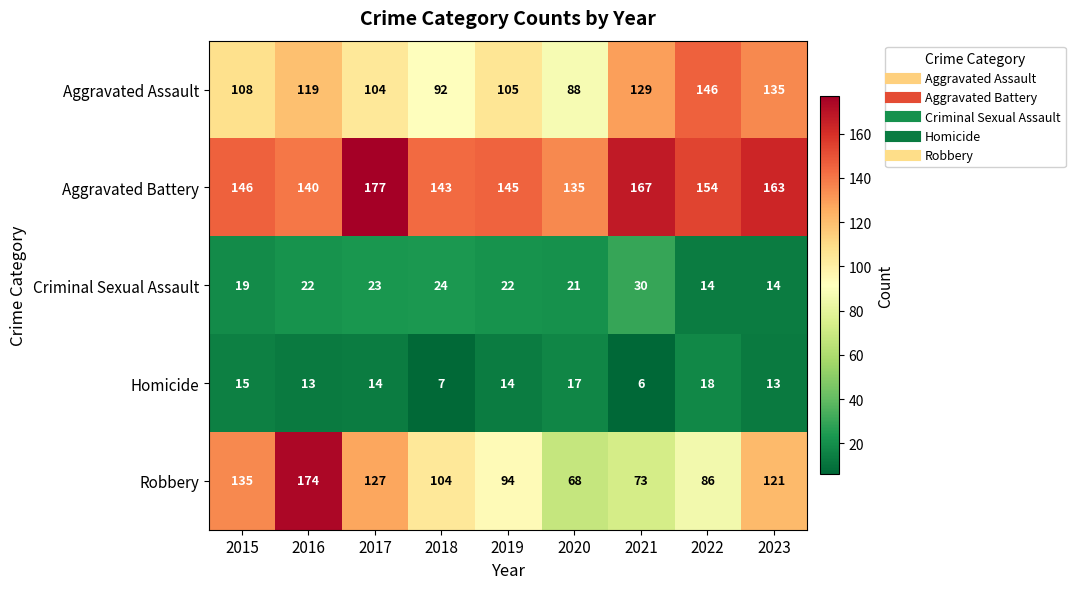

How many series are shown in this chart?

5